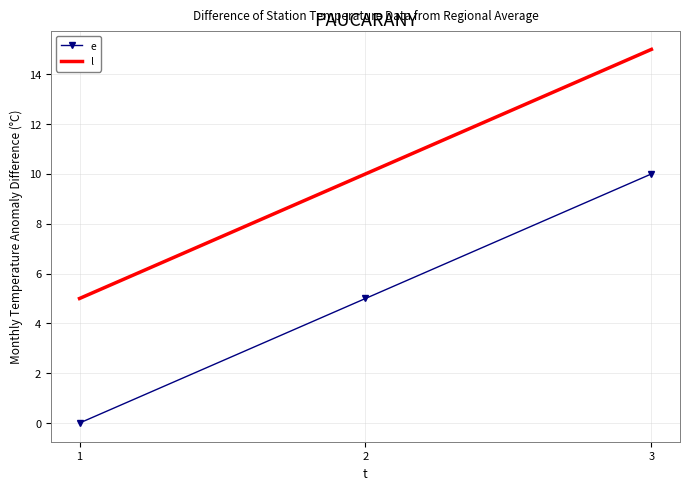

How many values in the e series are below 5?

1